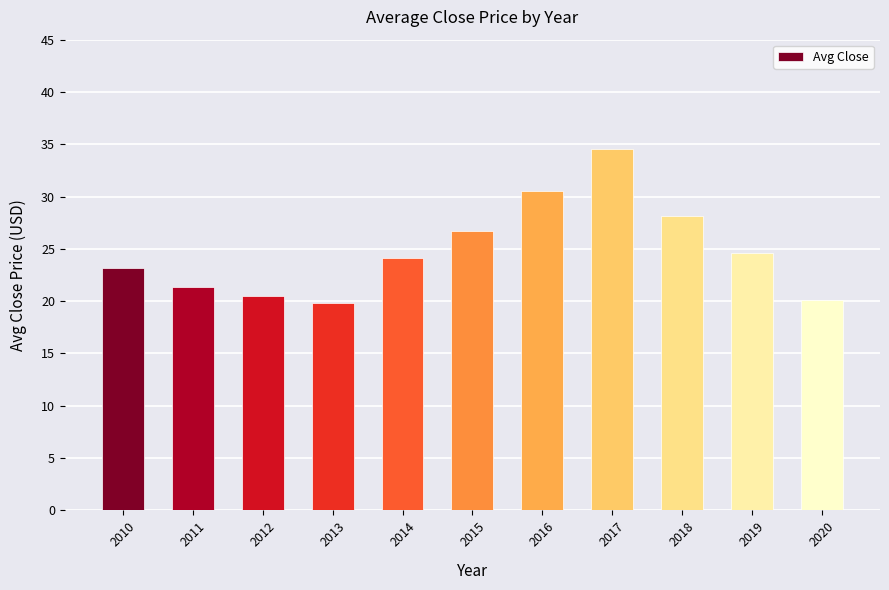

Reading left to right, extract all data points from this chart.

23.2	21.3	20.5	19.8	24.1	26.7	30.6	34.5	28.1	24.6	20.1